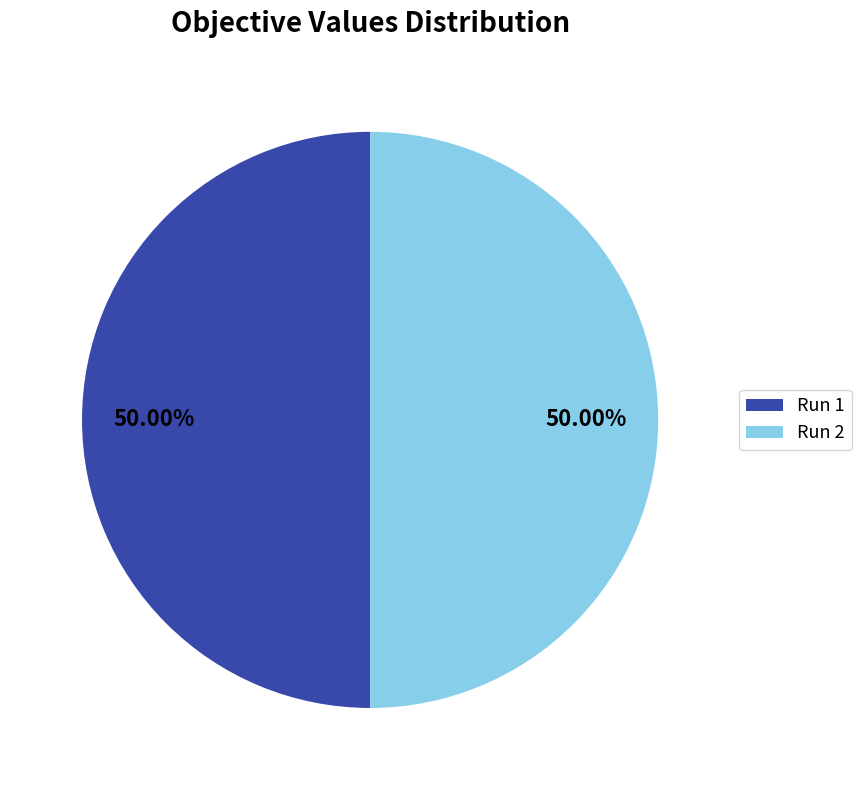

To the nearest percent, what portion does Run 1 represent?

50%